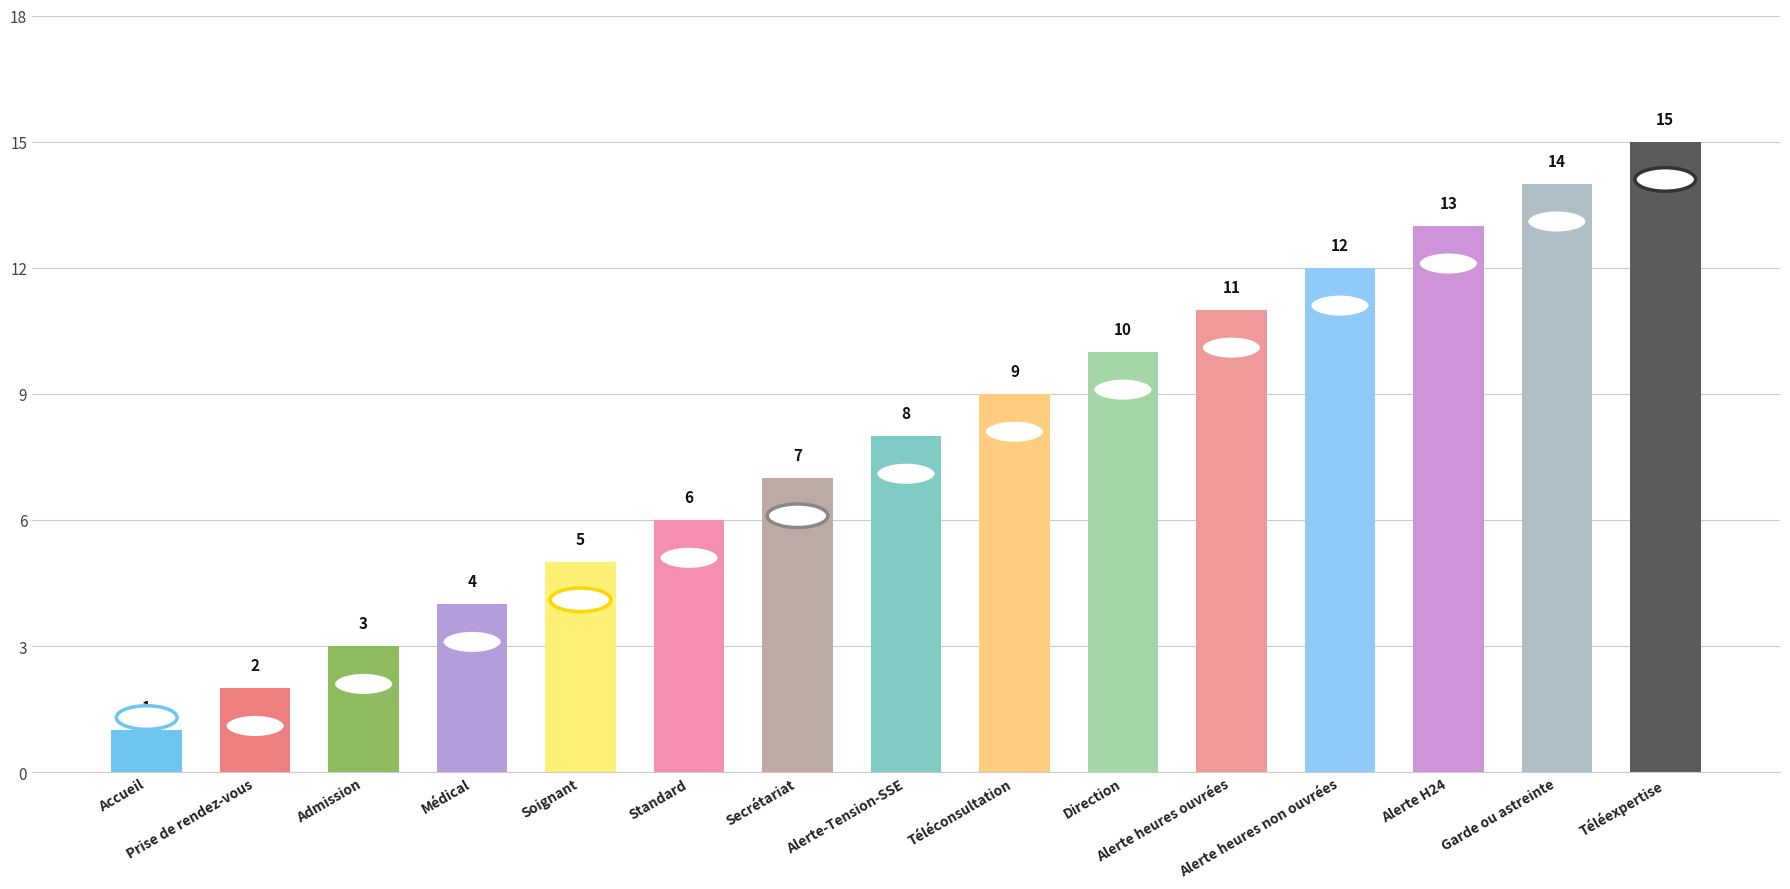

What is the ratio of the value at Prise de rendez-vous to the value at Direction?

0.2